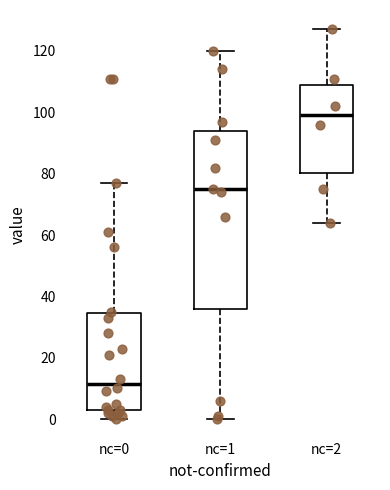

Which box's median line is the lowest?

nc=0